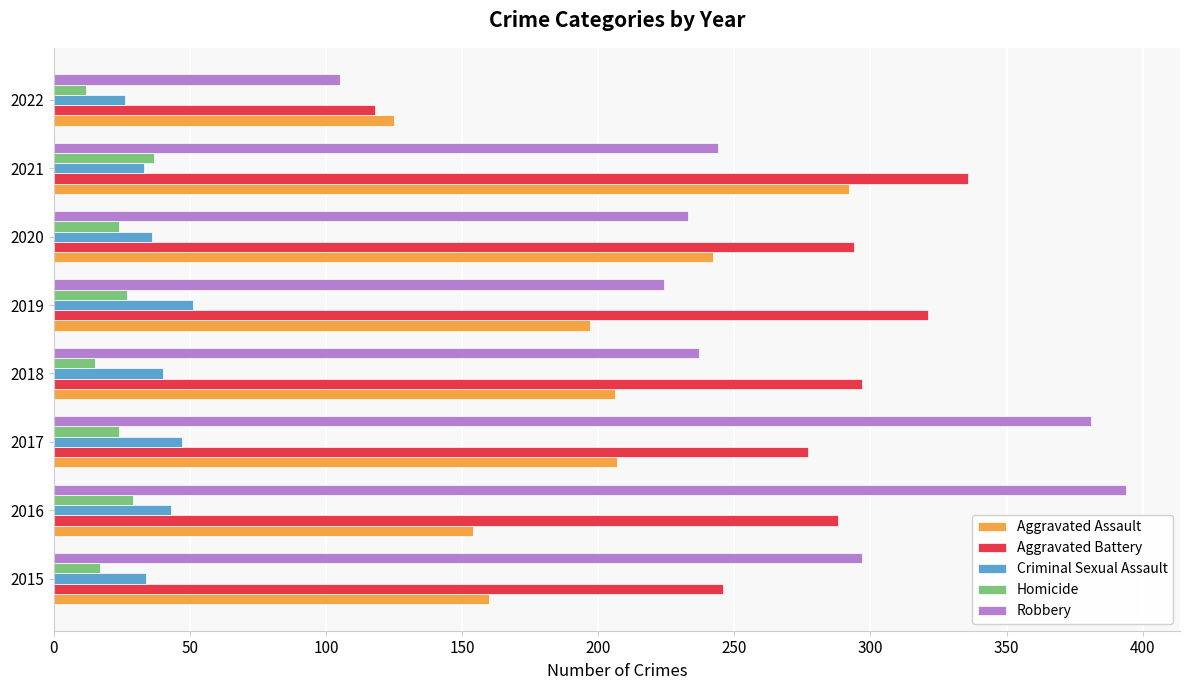

What is the average value of the Aggravated Assault series?

198